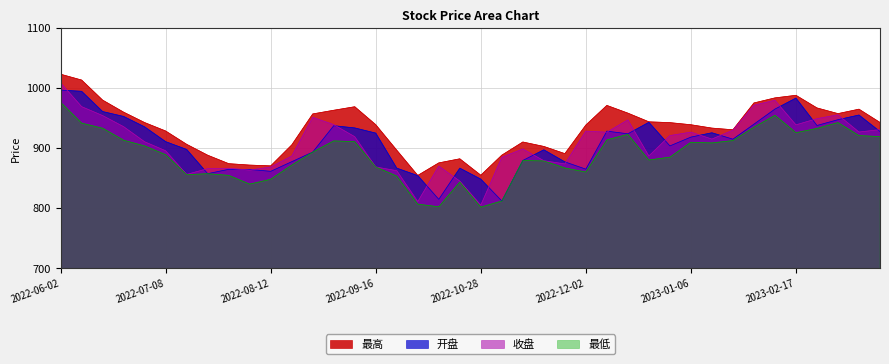

Does the chart have visible grid lines?

Yes